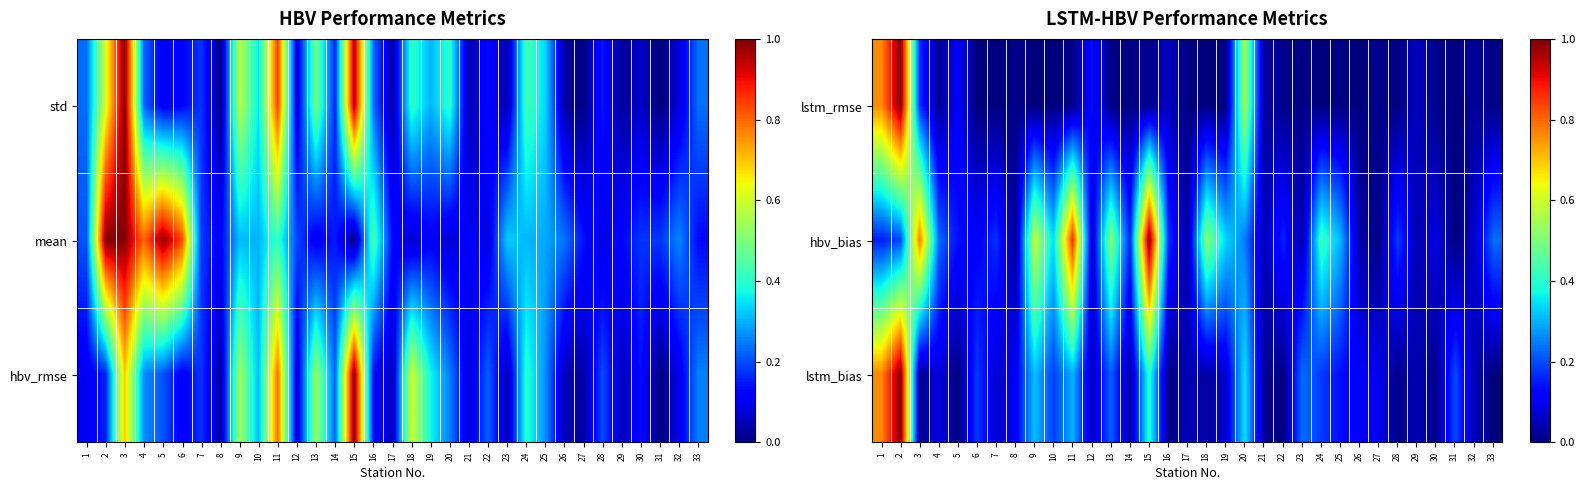

Rank the series by their average value, from lowest to highest.

lstm_rmse, lstm_bias, hbv_bias